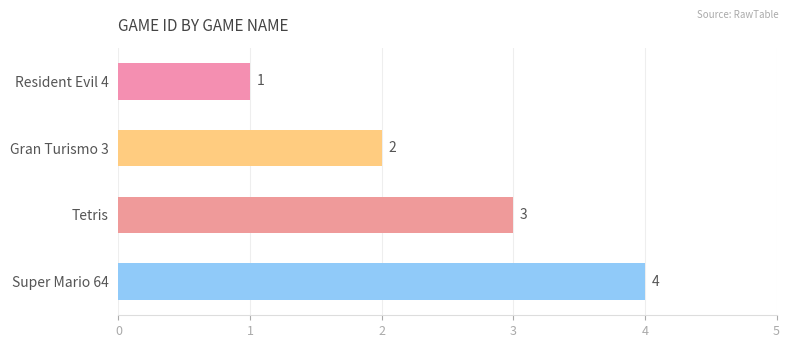

What position from the bottom is Gran Turismo 3?

3